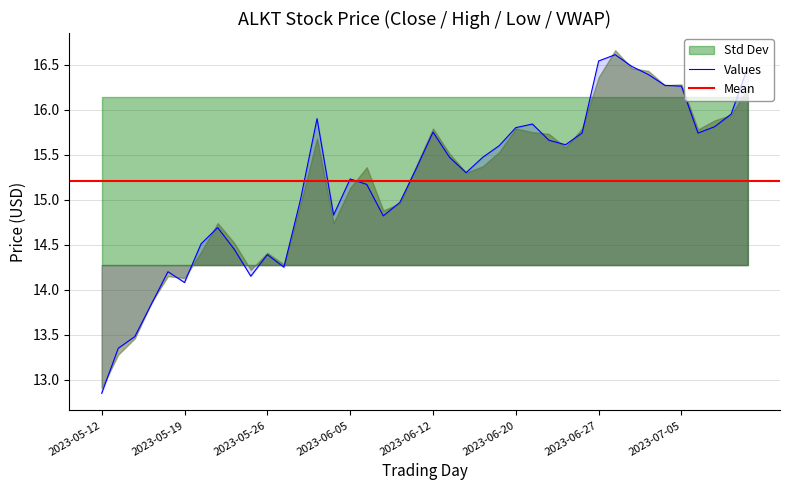

The value of Values at 2023-05-26 is 14.4. True or false?

True